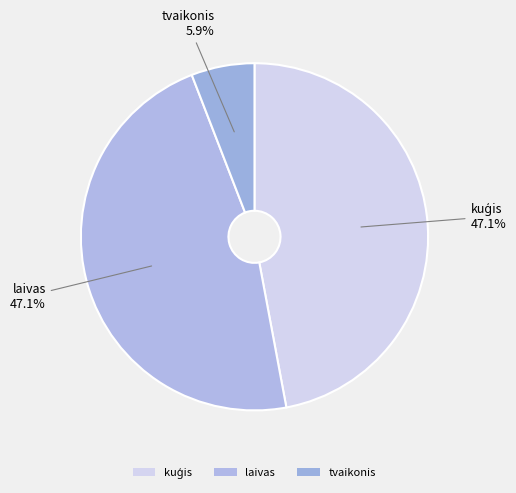

What is the change in value from laivas to tvaikonis?

-7